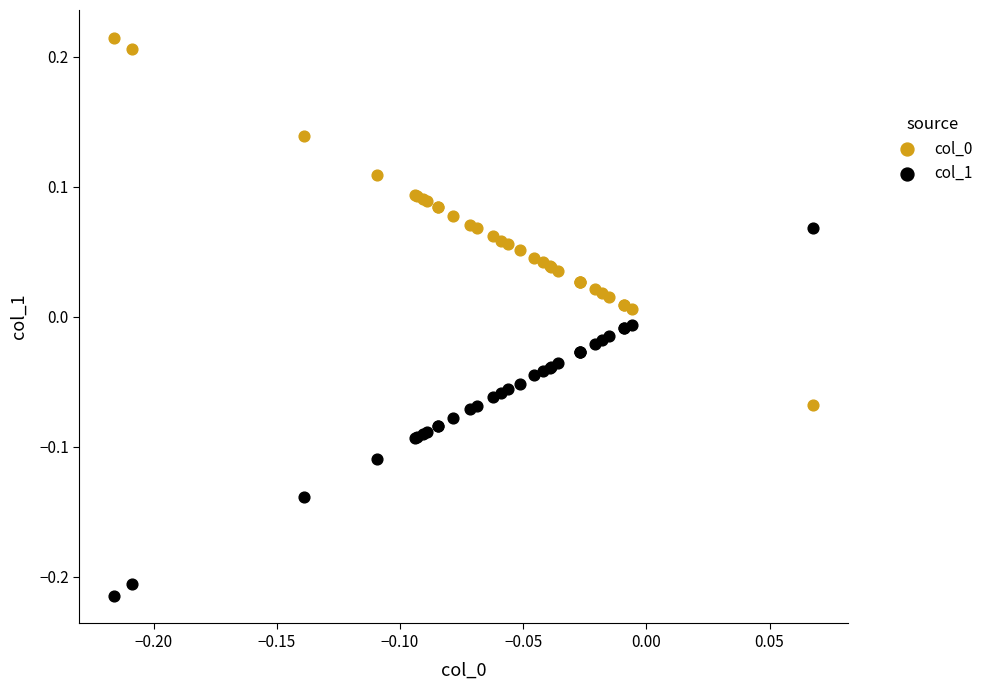

What is the X range (max minus min) for the scatter plot?

0.3